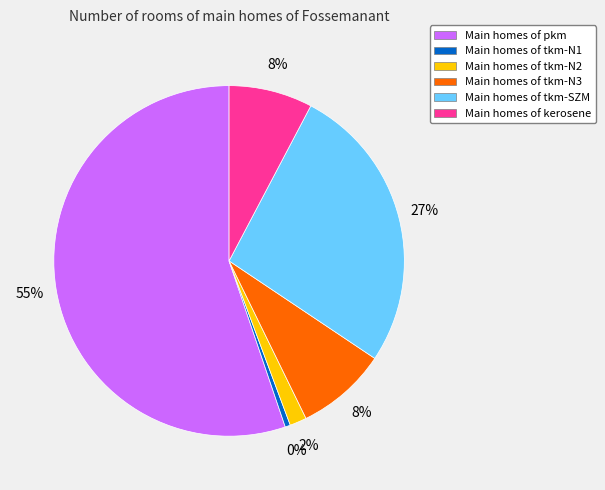

To the nearest percent, what percentage of the pie is Main homes of tkm-SZM?

27%